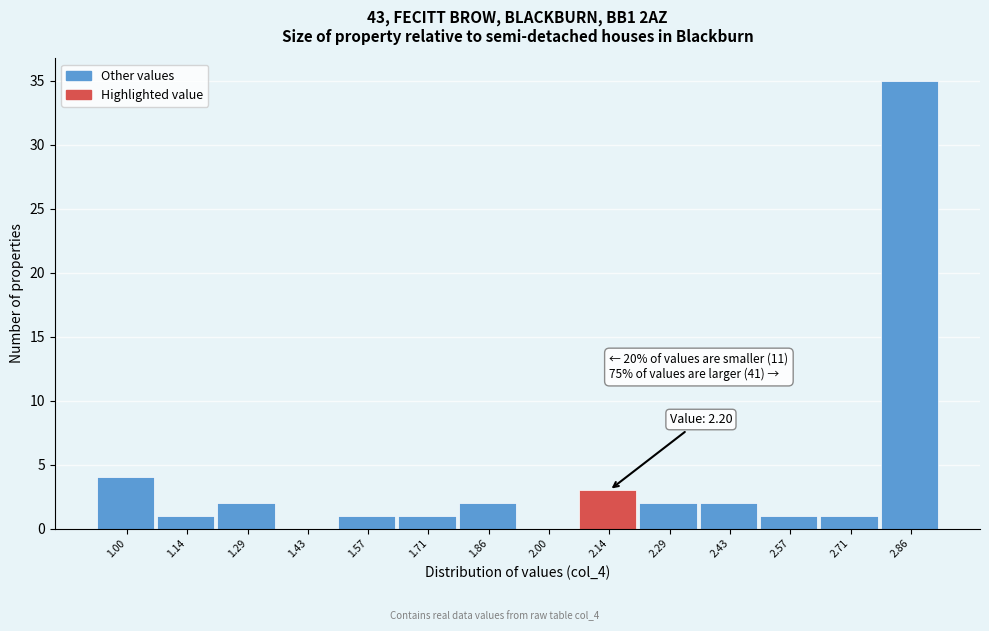

Reading left to right, what are all the values shown in this chart?

1.00=4	1.14=1	1.29=2	1.43=0	1.57=1	1.71=1	1.86=2	2.00=0	2.14=3	2.29=2	2.43=2	2.57=1	2.71=1	2.86=35